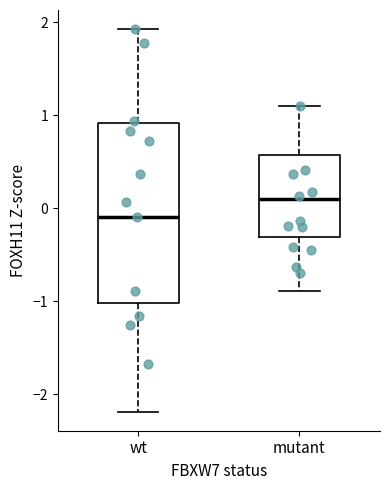

Reading left to right, transcribe this box plot: for each box, give where its median line is, the range the box spans, and where its two whiskers end, as read against the y-axis. The values are not printed on the chart, so give them approximately, as read against the axis.

wt: median -0.1, box -1.0 to 0.9, whiskers -2.2 to 1.9
mutant: median 0.1, box -0.3 to 0.6, whiskers -0.9 to 1.1